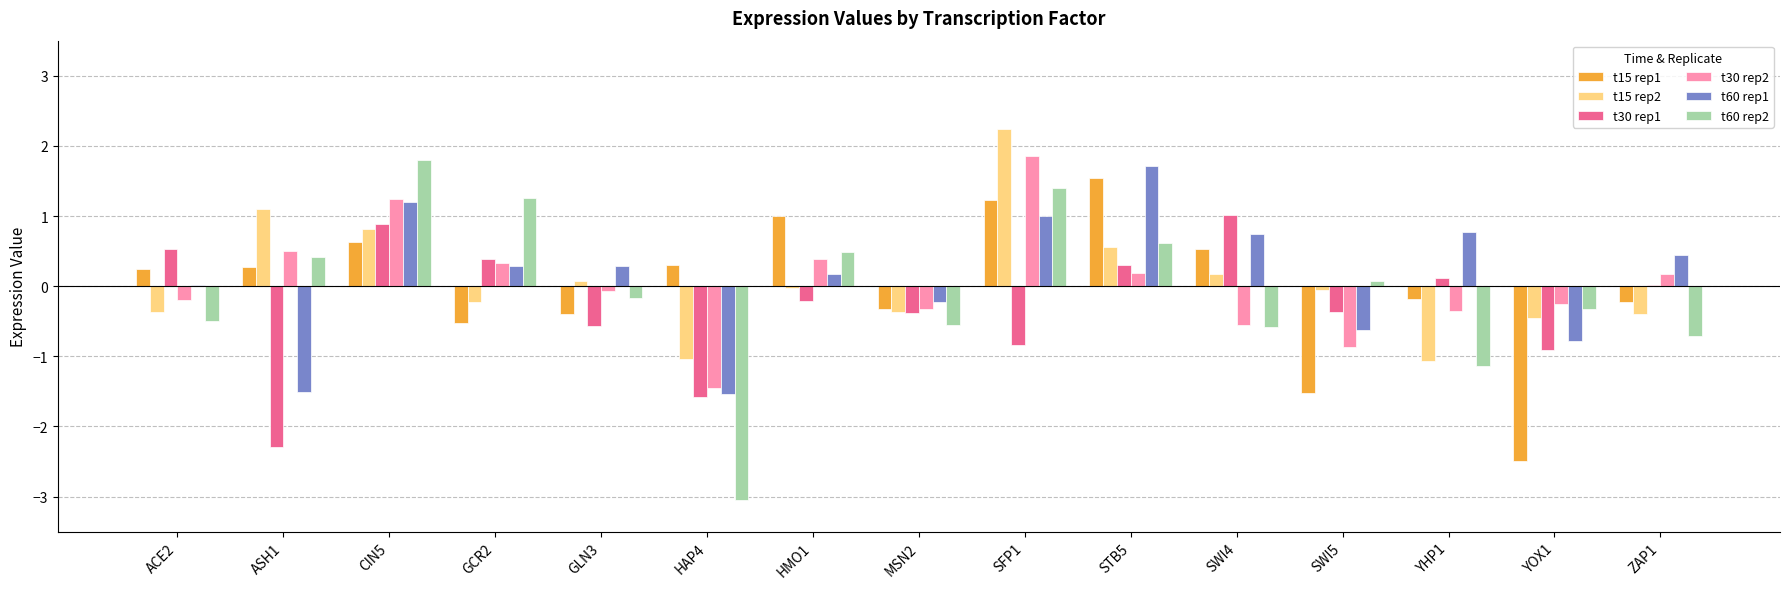

What are all the series names shown in the legend?

t15 rep1, t15 rep2, t30 rep1, t30 rep2, t60 rep1, t60 rep2